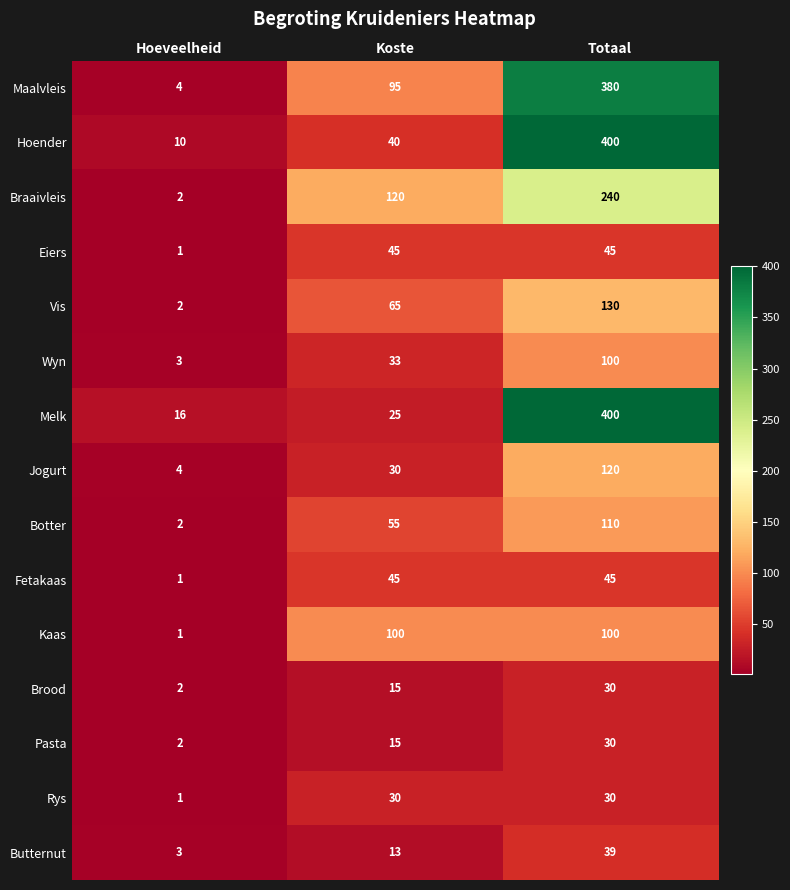

The Kaas series shows 166 at Totaal. True or false?

False